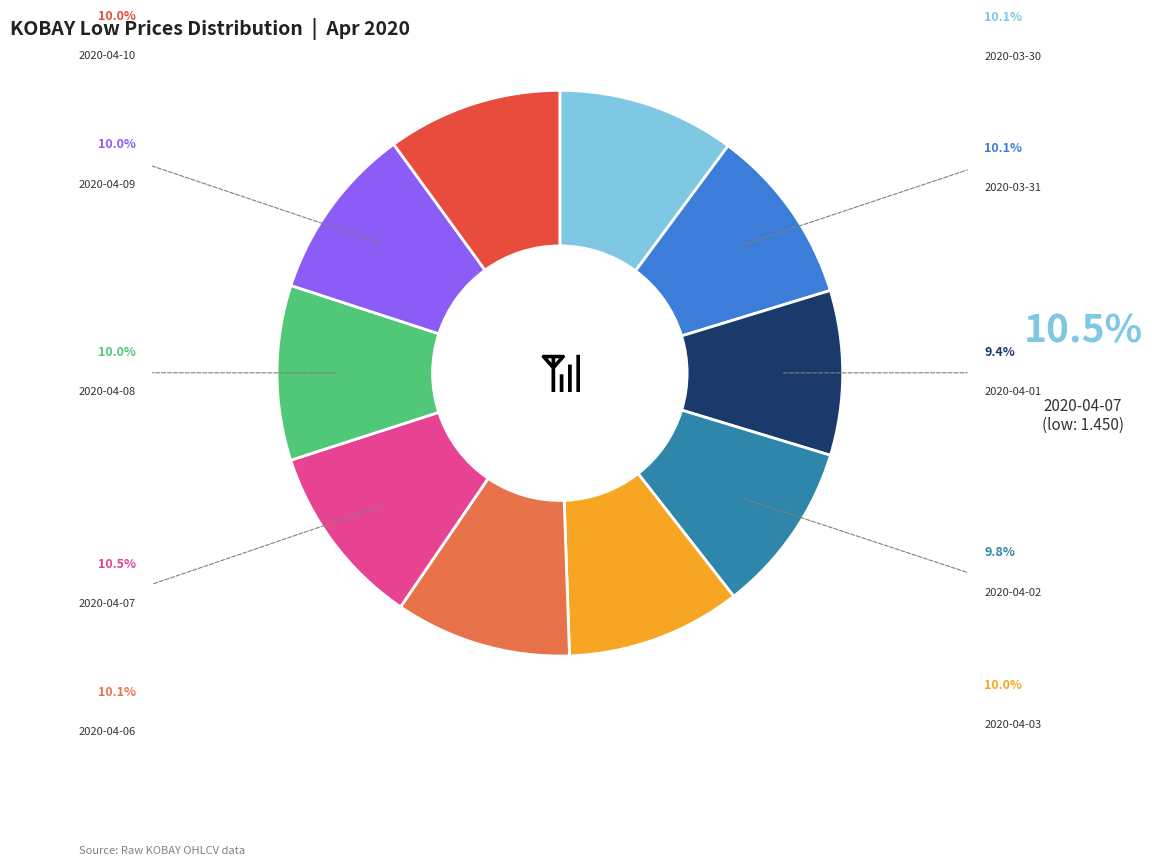

Is there a majority slice in this chart?

No